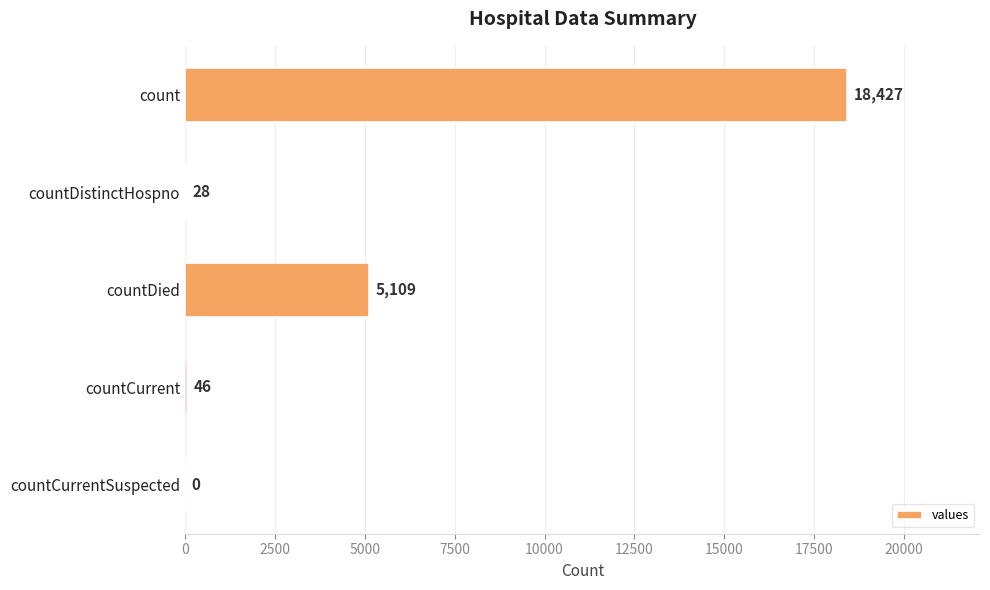

What is the maximum value shown in the chart?

18427